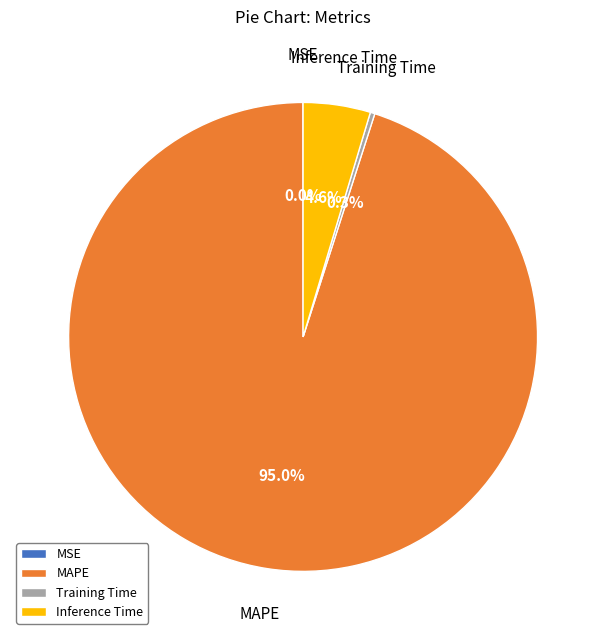

Does MAPE represent more than half of the total?

Yes